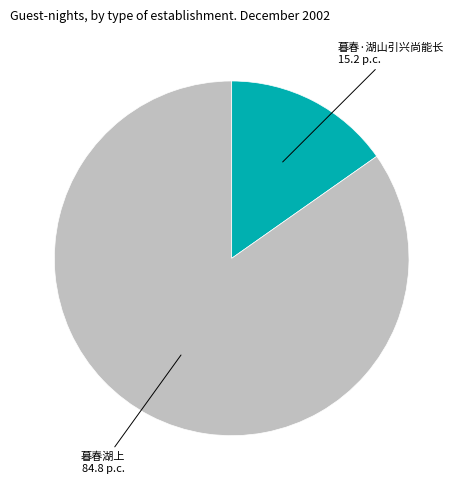

Is it true that 暮春湖上 is 95% of the pie?

False